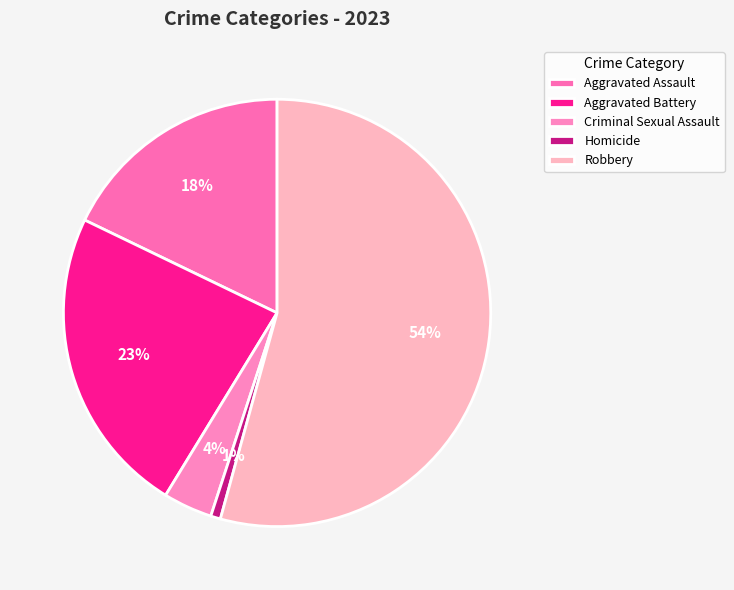

Is the sum of Criminal Sexual Assault and Aggravated Assault greater than half?

No